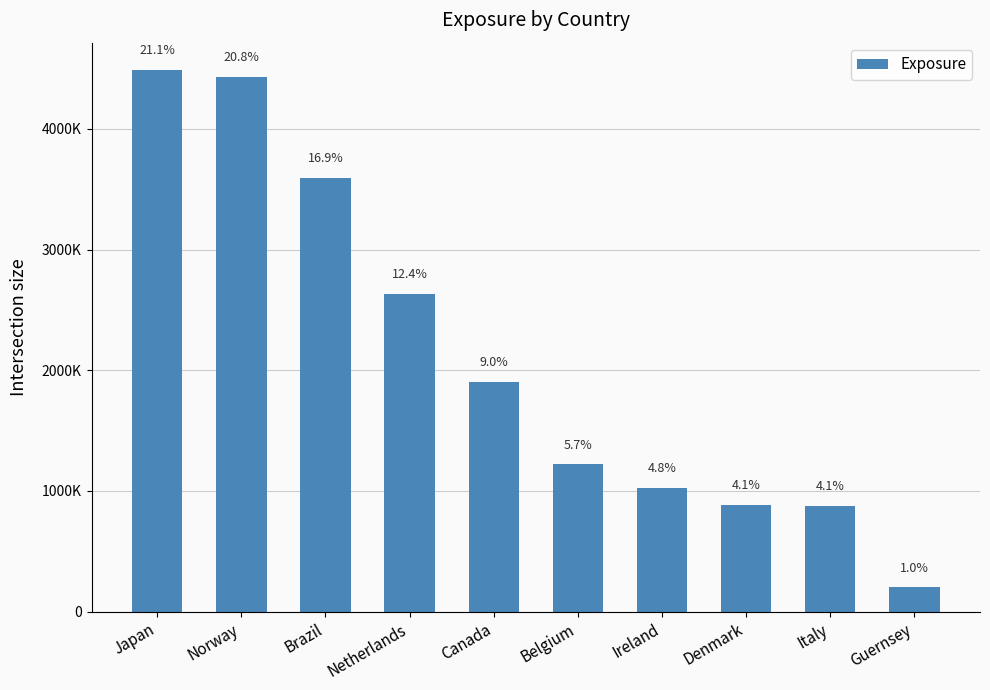

List the labels in order of value, largest first.

Japan, Norway, Brazil, Netherlands, Canada, Belgium, Ireland, Denmark, Italy, Guernsey